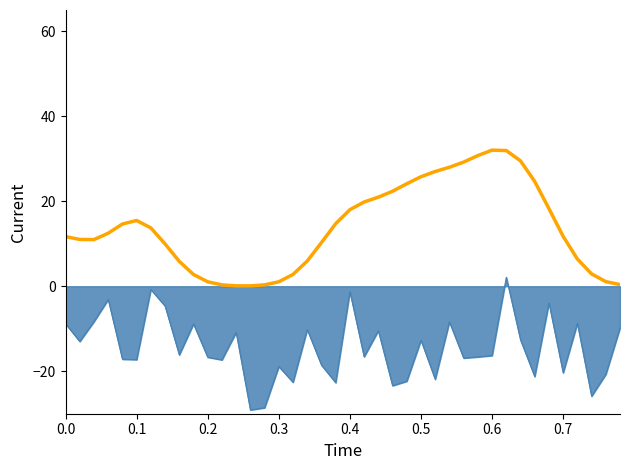

What is the maximum value shown in the chart?

32.0